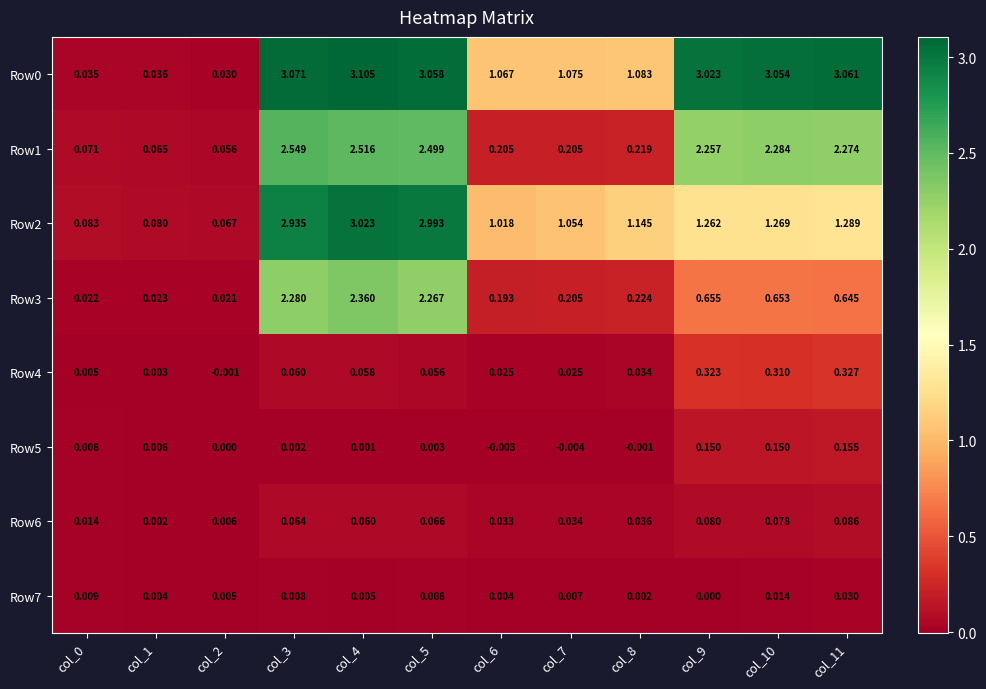

Is the value of Row3 at col_0 greater than the value of Row1 at col_0?

No